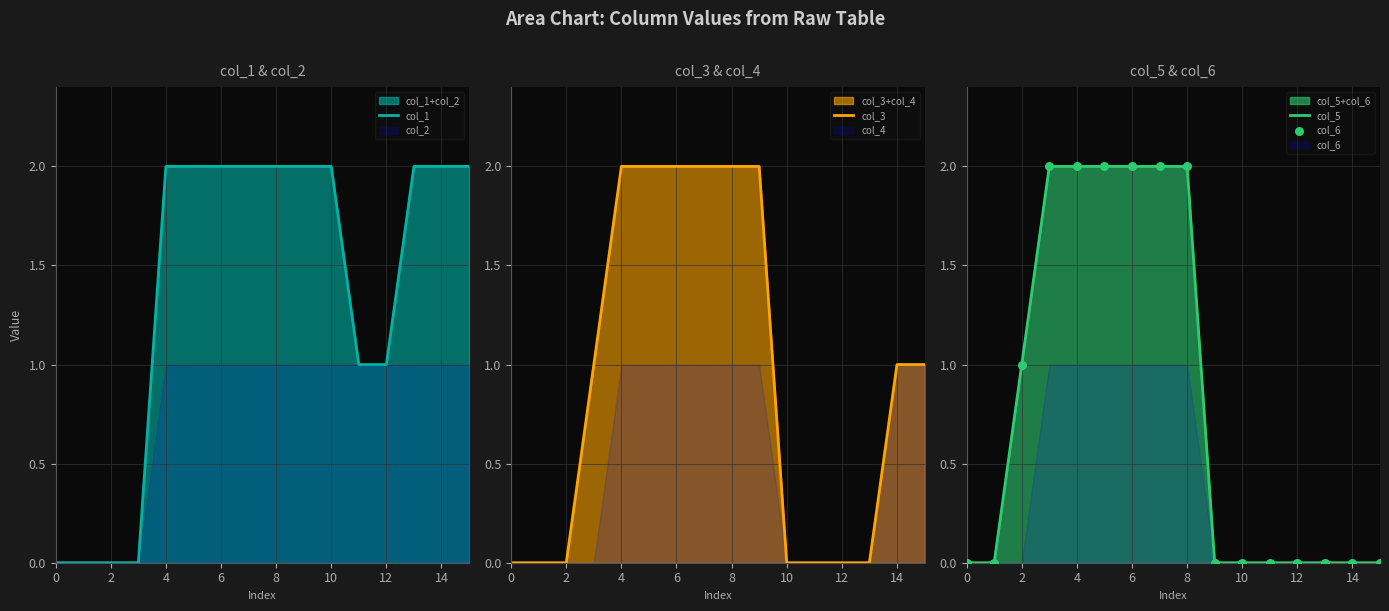

Which series has the widest spread of Y values?

col_1